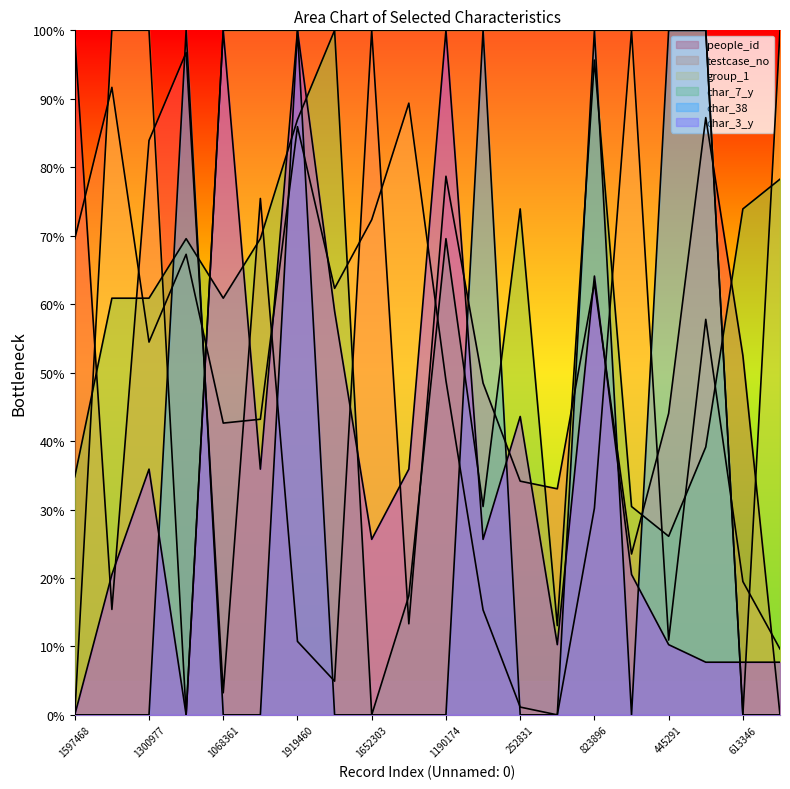

Does the chart display data point markers on the line(s)?

No